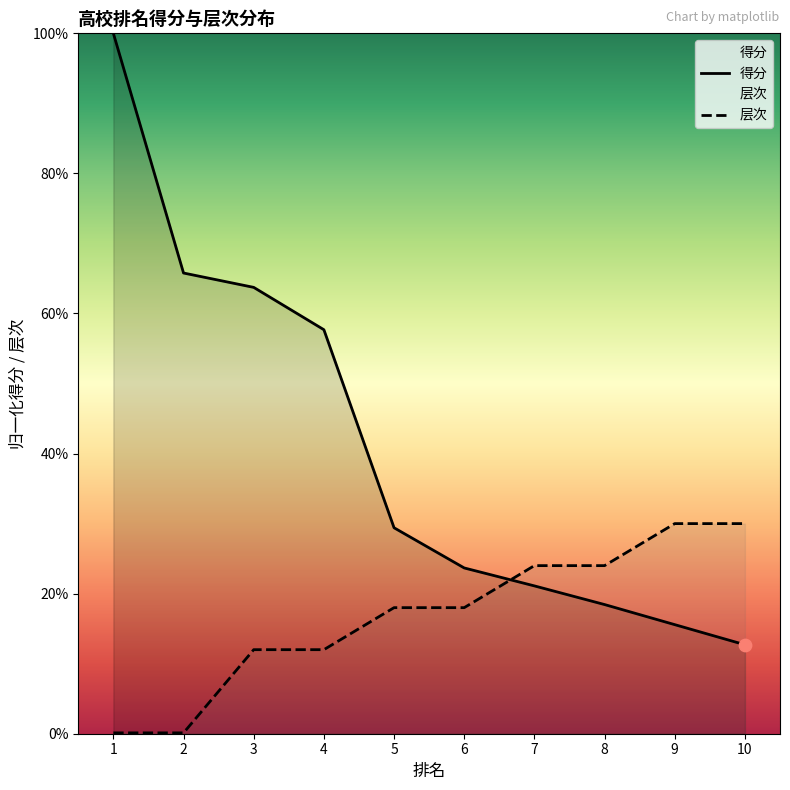

Is the value of 得分 at 5 greater than the value of 层次 at 10?

No